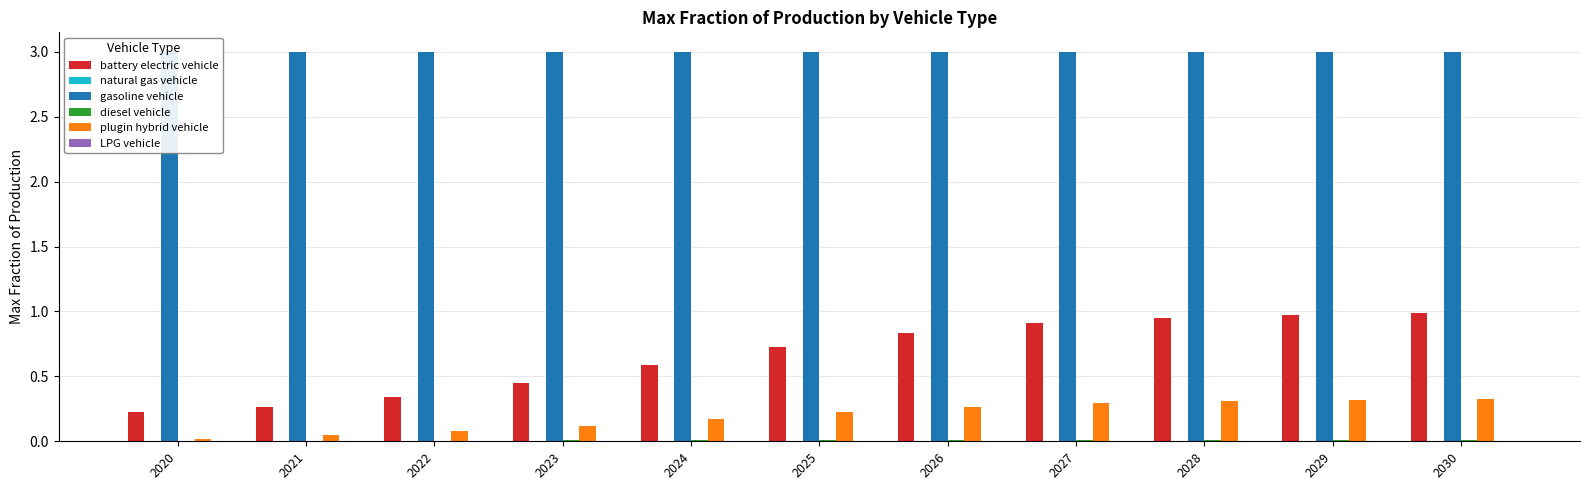

Where is LPG vehicle nearest to the value 0?

2020